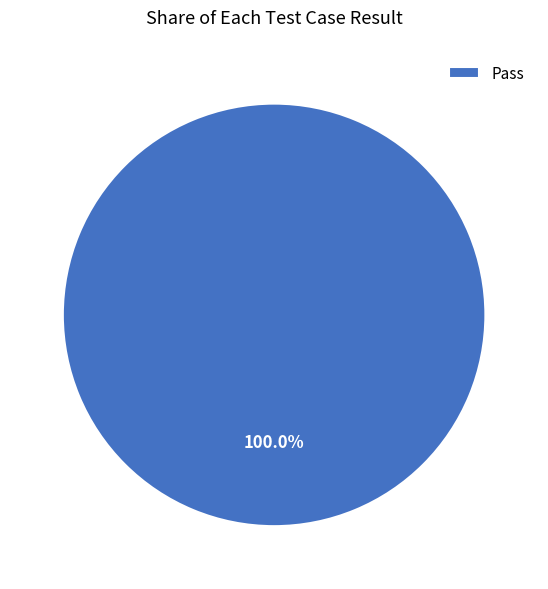

Which slice represents more than half of the pie?

Pass